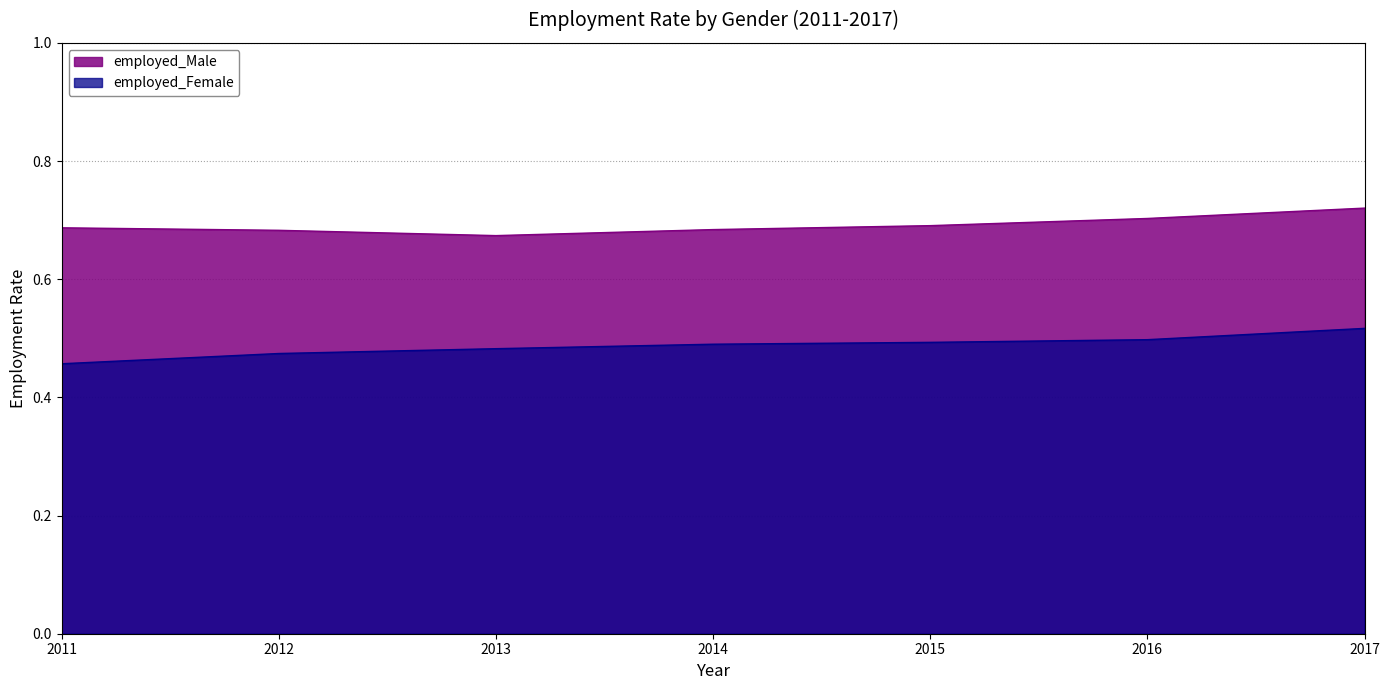

Which category has the highest value in the employed_Male series?

2017